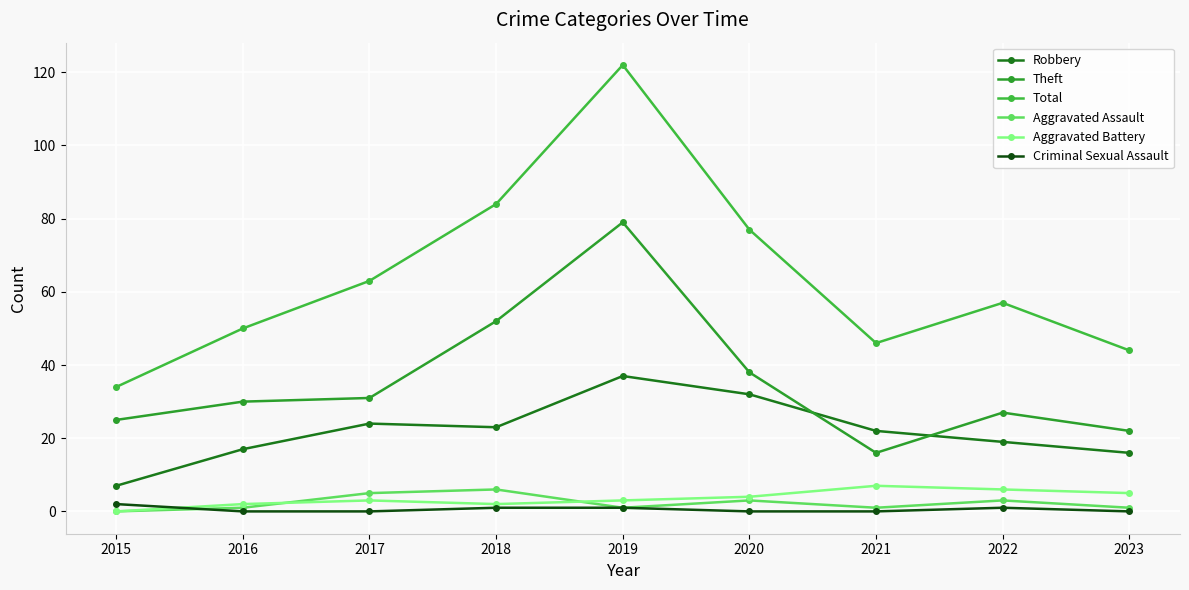

What is the sum of the Aggravated Battery values at 2021 and 2015?

7